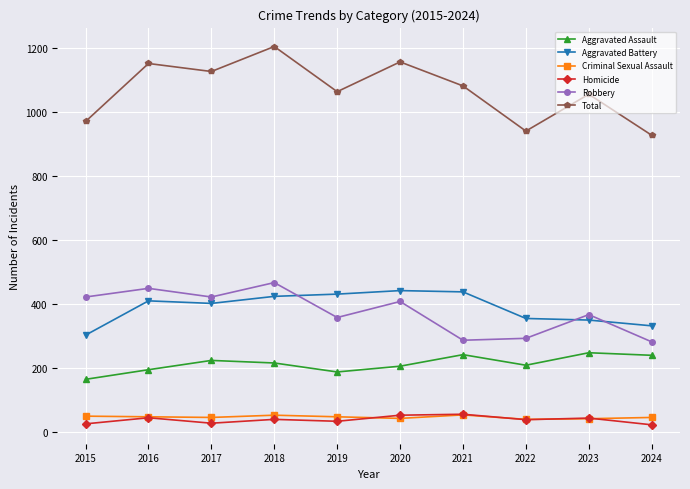

What is the sum of all Robbery values?

3765